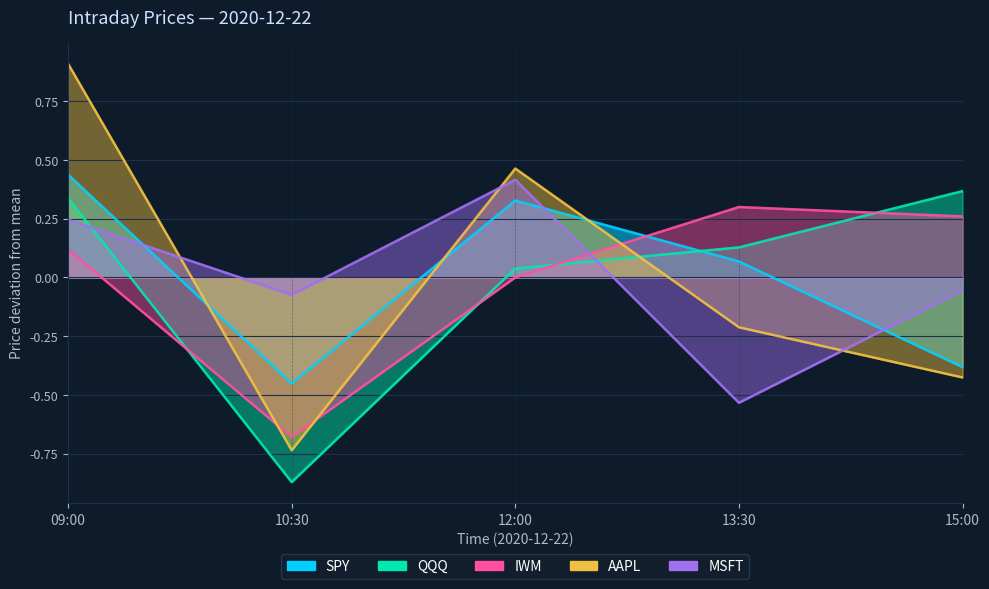

How many lines are shown in the chart?

5